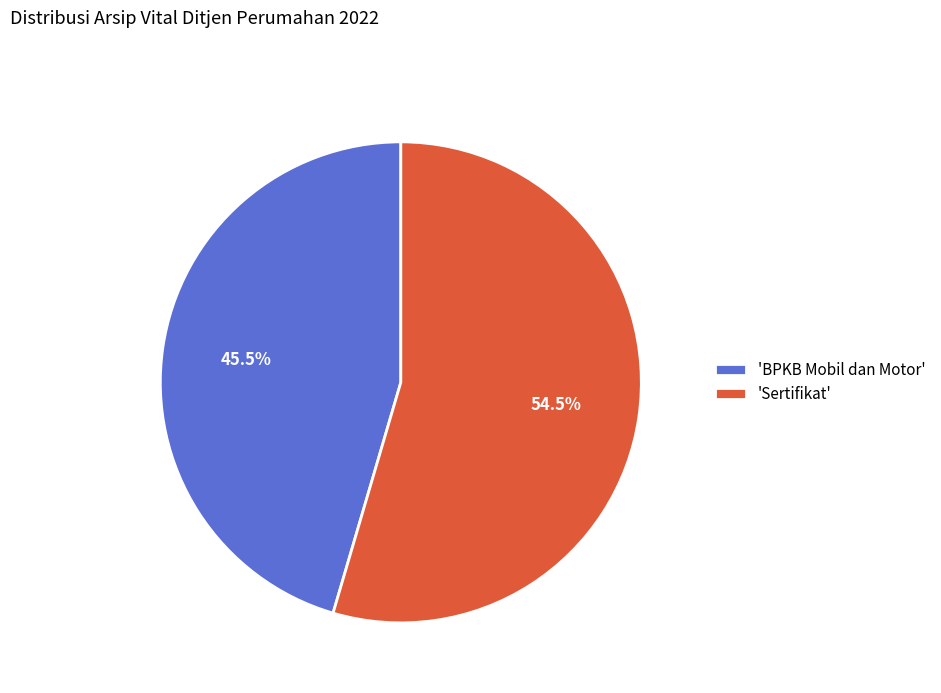

To the nearest percent, what is the difference between the largest and smallest slice percentages?

9%